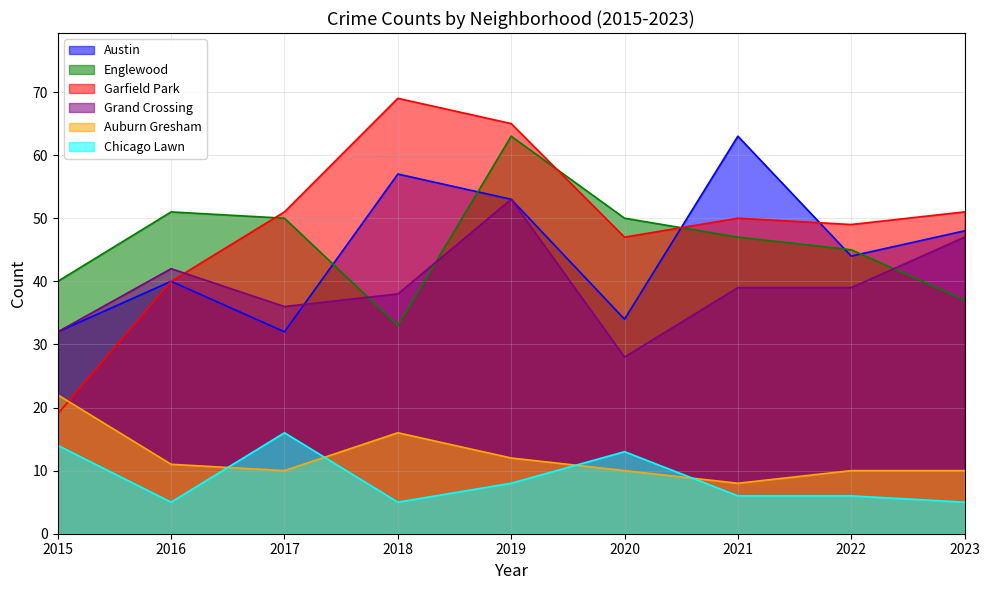

What is the value of the Auburn Gresham point at the 3rd from the left?

10